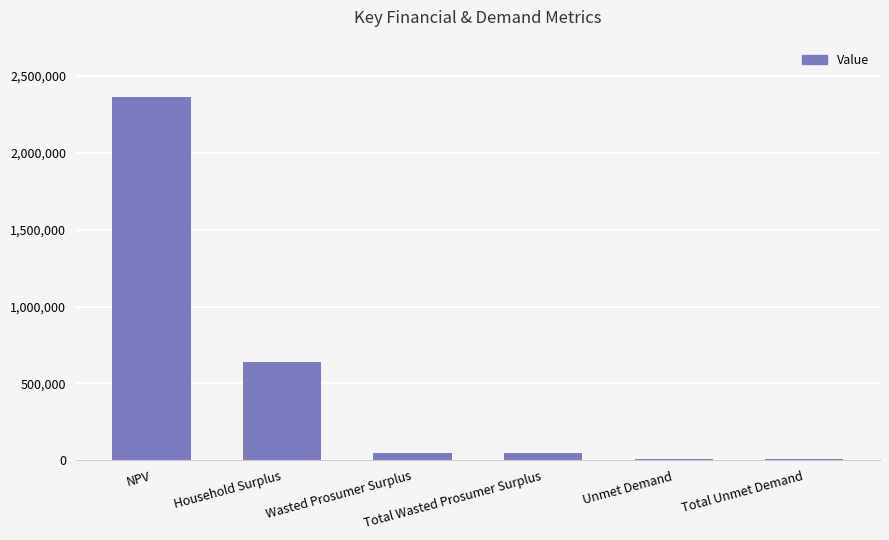

What is the maximum value shown in the chart?

2362200.8